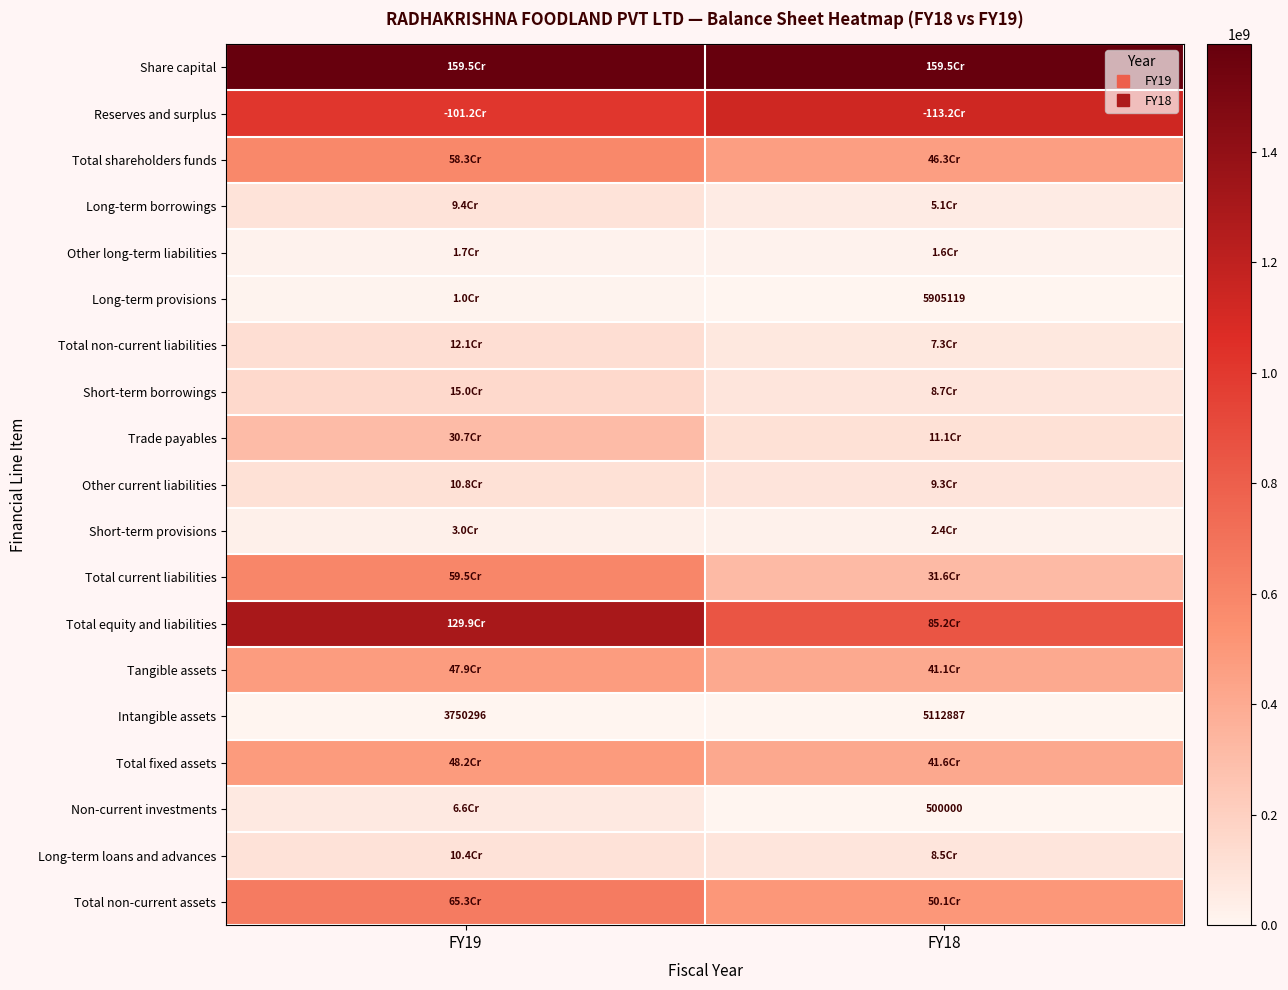

Rank the series by their maximum value, from lowest to highest.

Intangible assets, Long-term provisions, Other long-term liabilities, Short-term provisions, Non-current investments, Long-term borrowings, Long-term loans and advances, Other current liabilities, Total non-current liabilities, Short-term borrowings, Trade payables, Tangible assets, Total fixed assets, Total shareholders funds, Total current liabilities, Total non-current assets, Reserves and surplus, Total equity and liabilities, Share capital